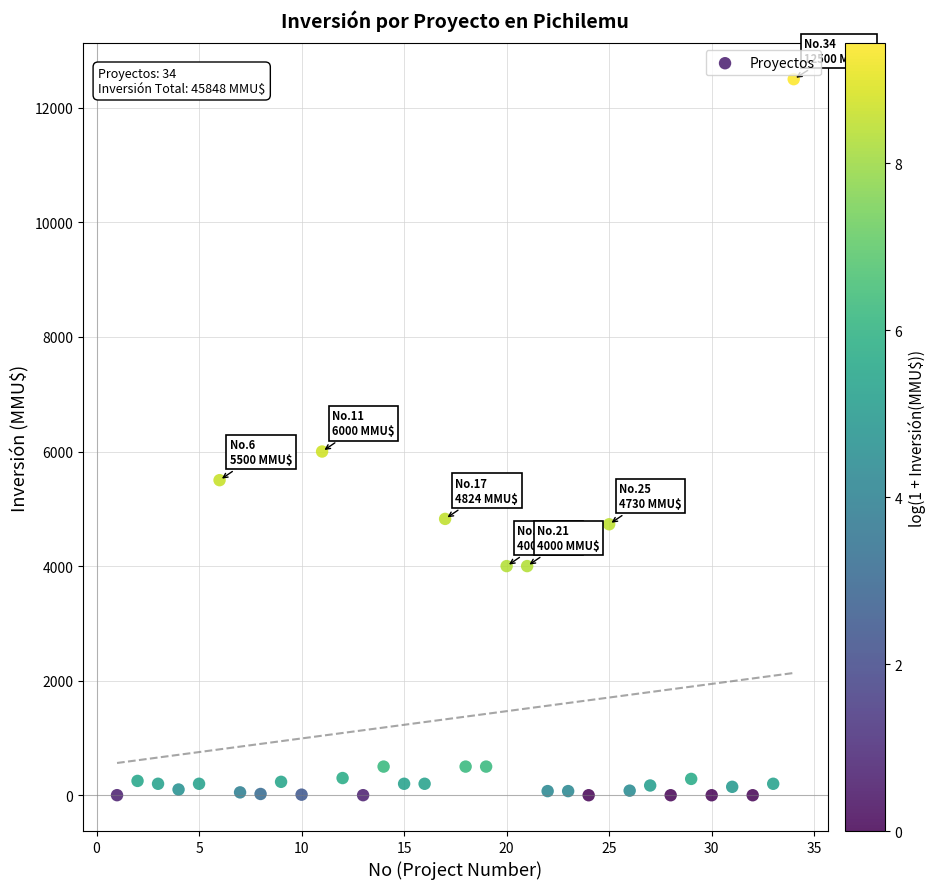

What is the range of X values (max minus min)?

33